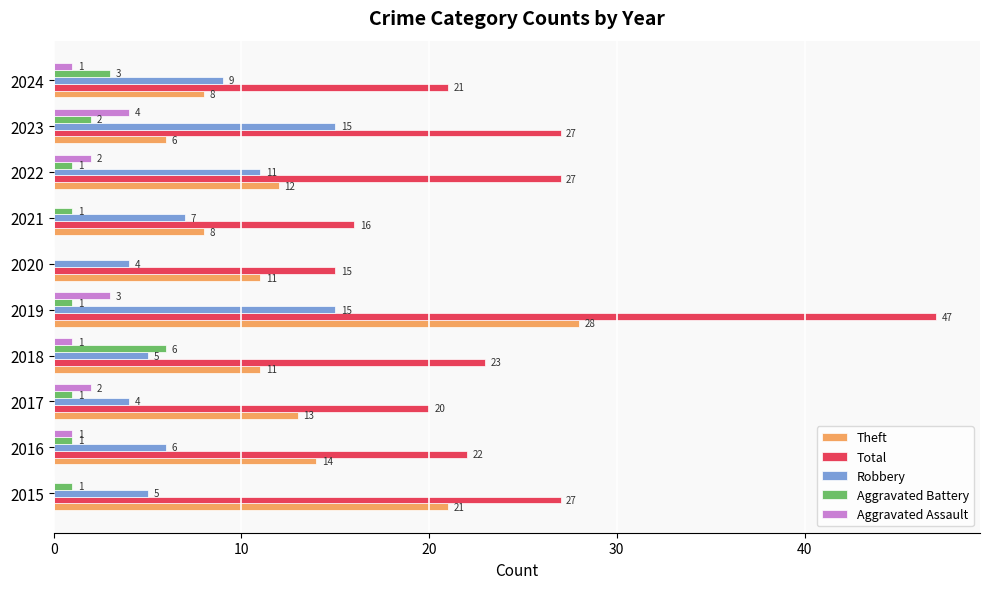

Which label corresponds to the largest value in the chart?

2019